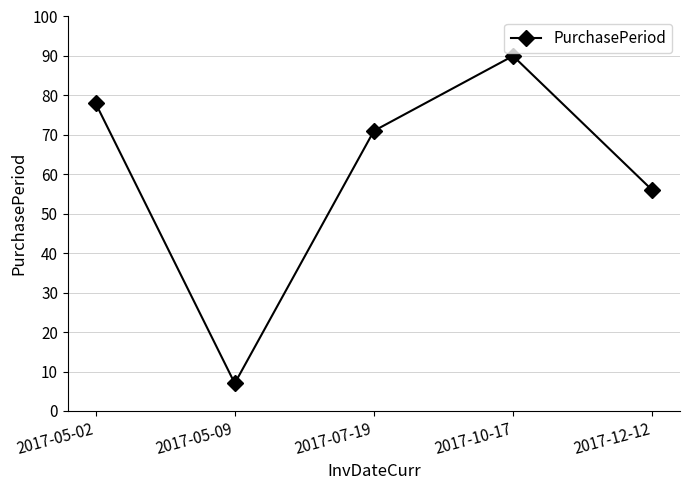

Rank the categories by value from lowest to highest.

2017-05-09, 2017-12-12, 2017-07-19, 2017-05-02, 2017-10-17